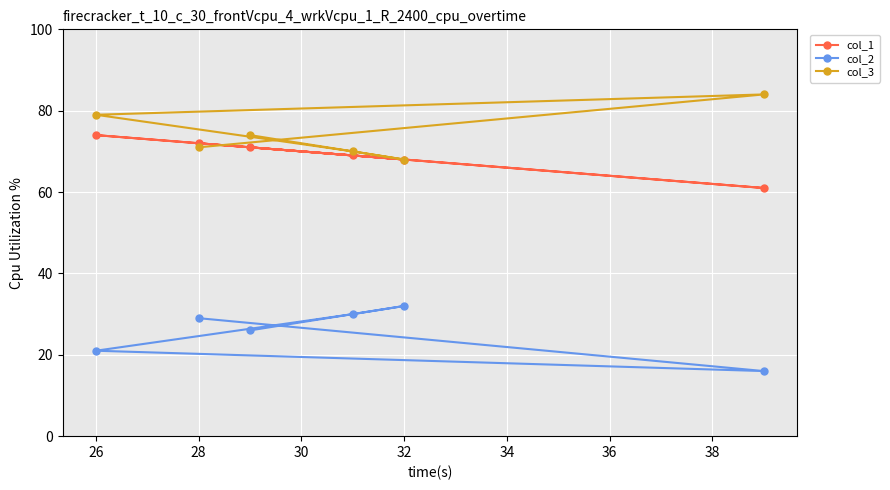

True or false: col_1 has a value of 72 at 28.

True